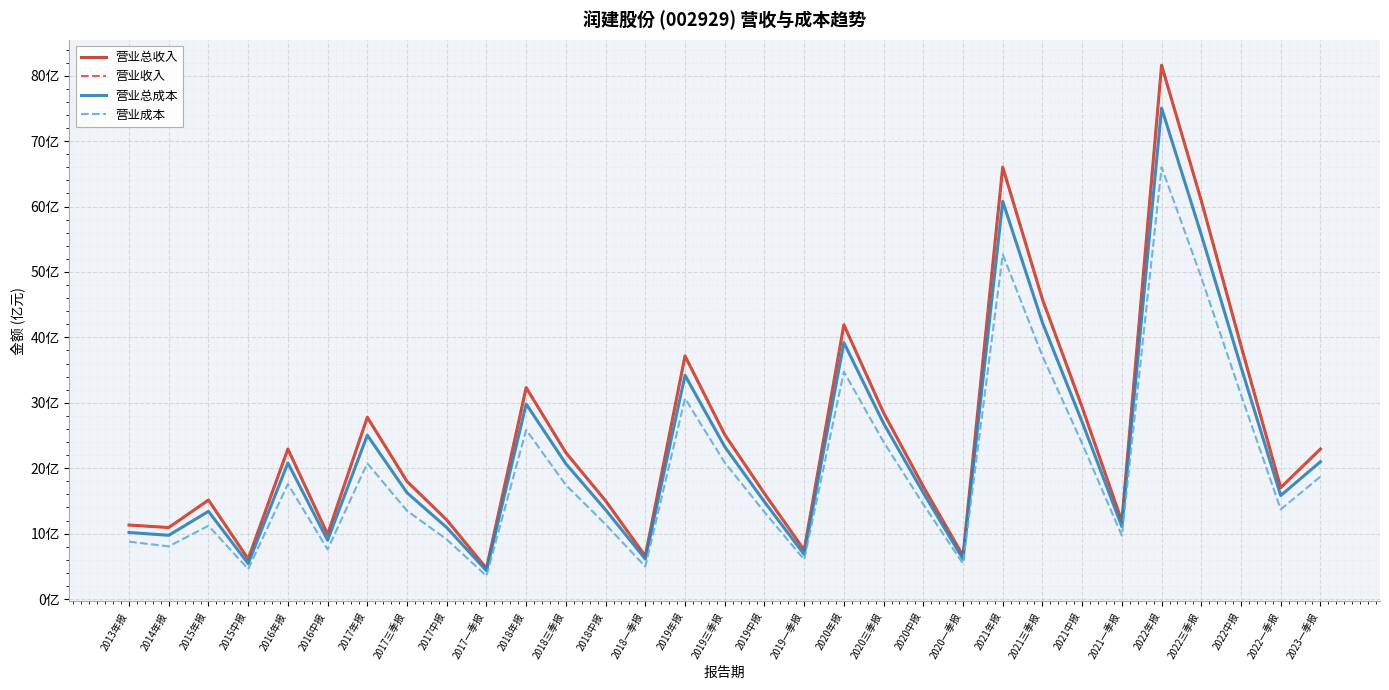

Does the chart display data point markers on the line(s)?

No